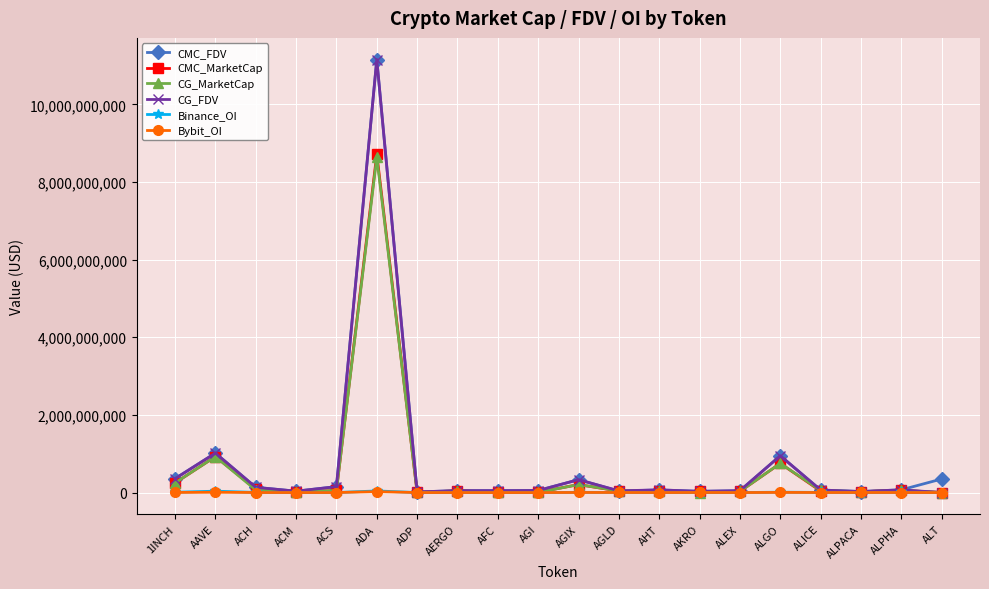

At which category is the sum across all series the highest?

ADA